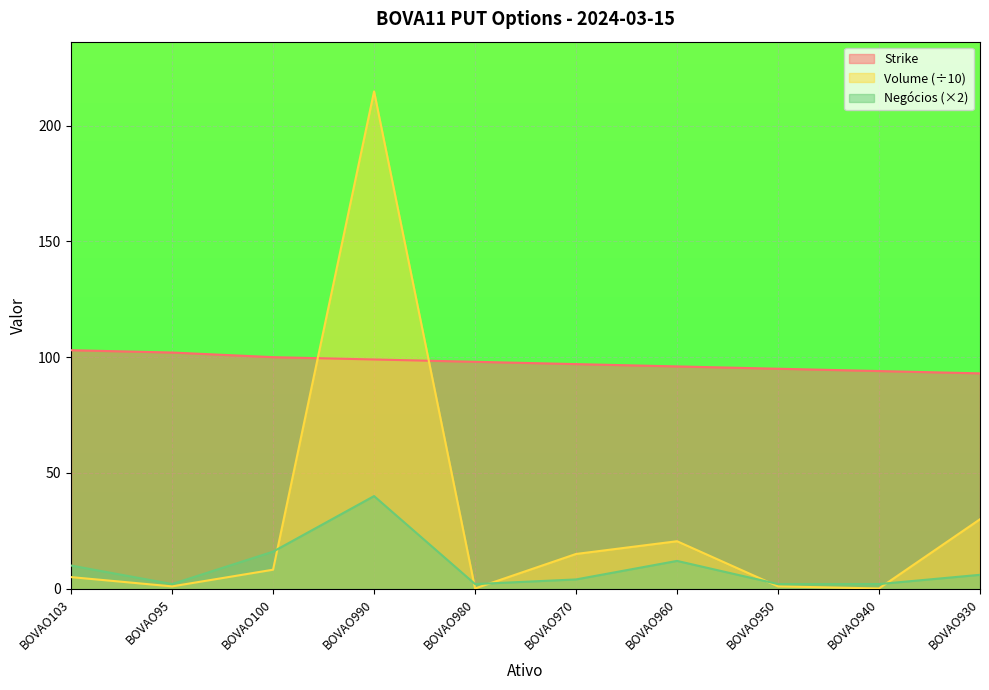

Rank the series by their average value, from lowest to highest.

Negócios (×2), Volume (÷10), Strike